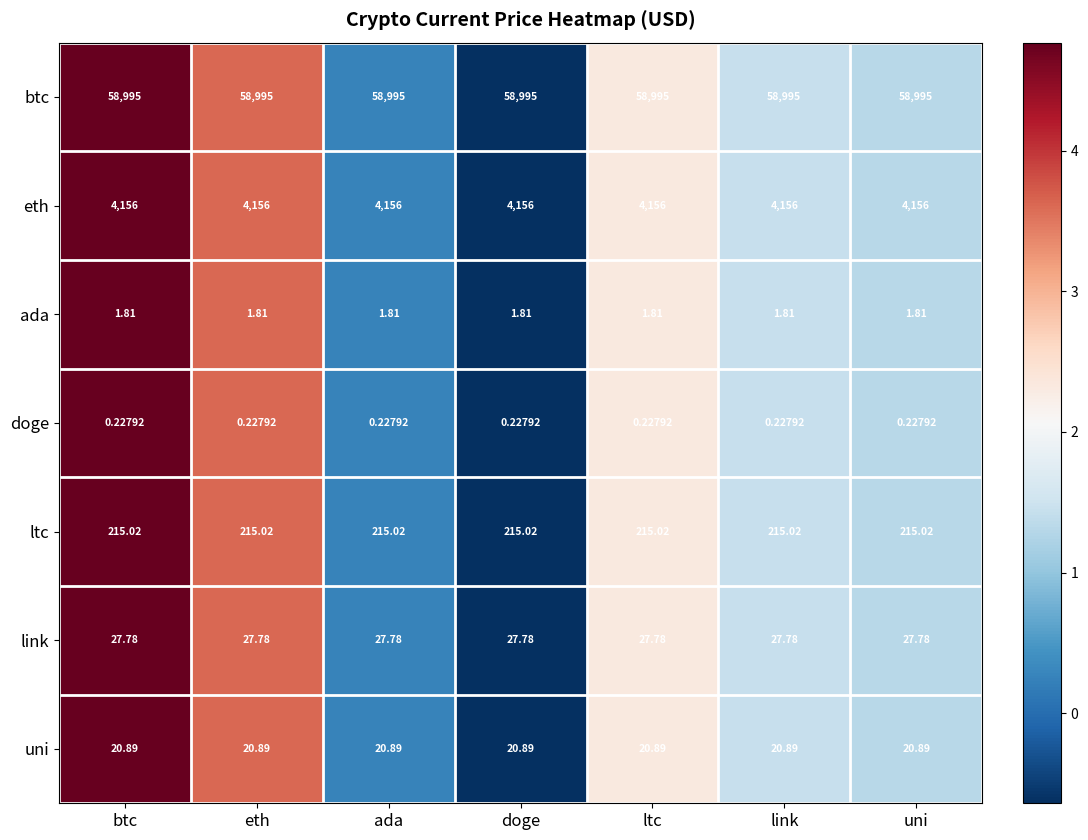

Rank the series by their maximum value, from lowest to highest.

doge, ada, uni, link, ltc, eth, btc